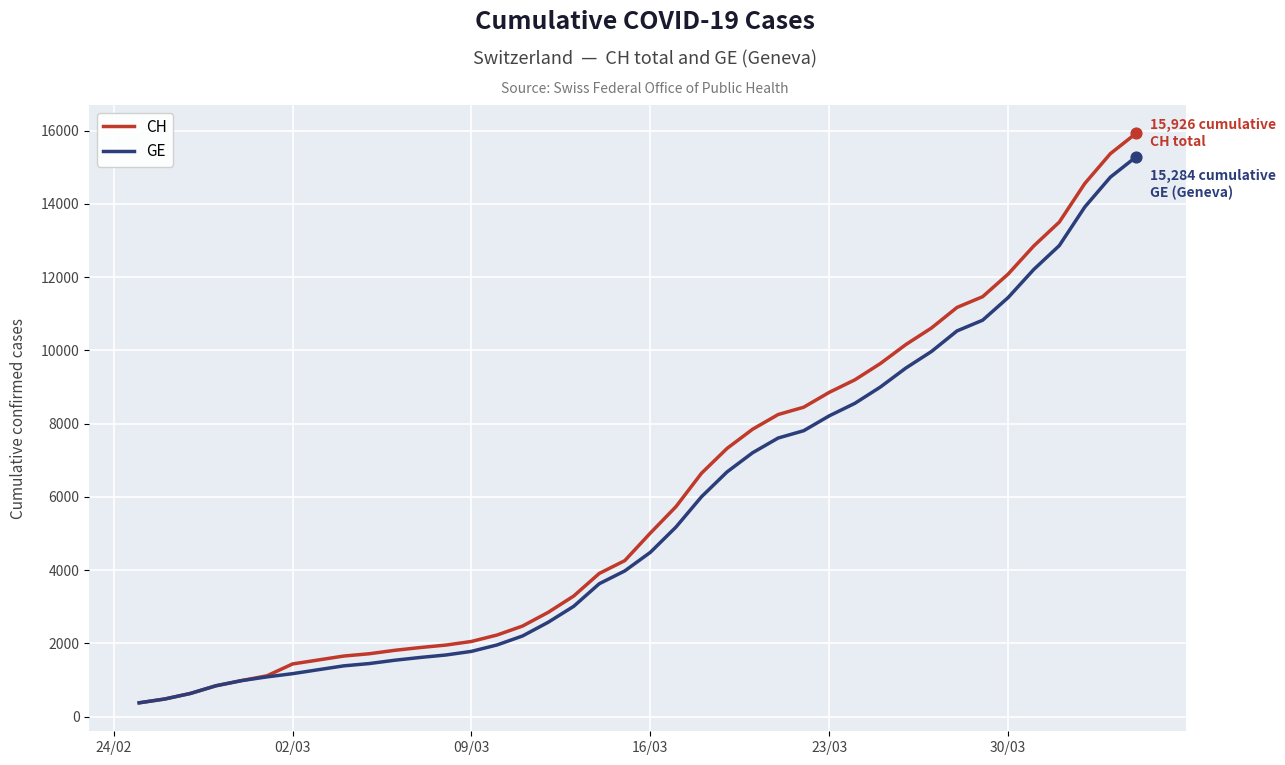

What is the greatest value displayed?

15926